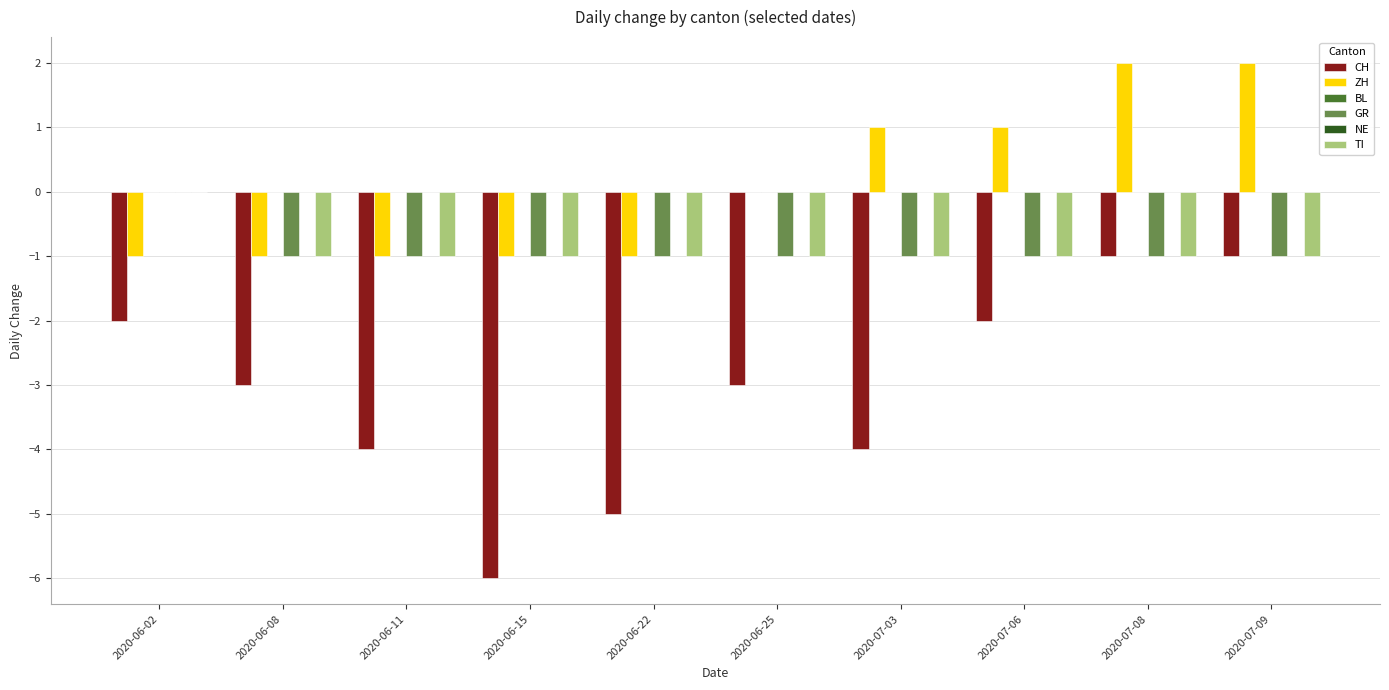

Which series has the largest total across all categories?

ZH